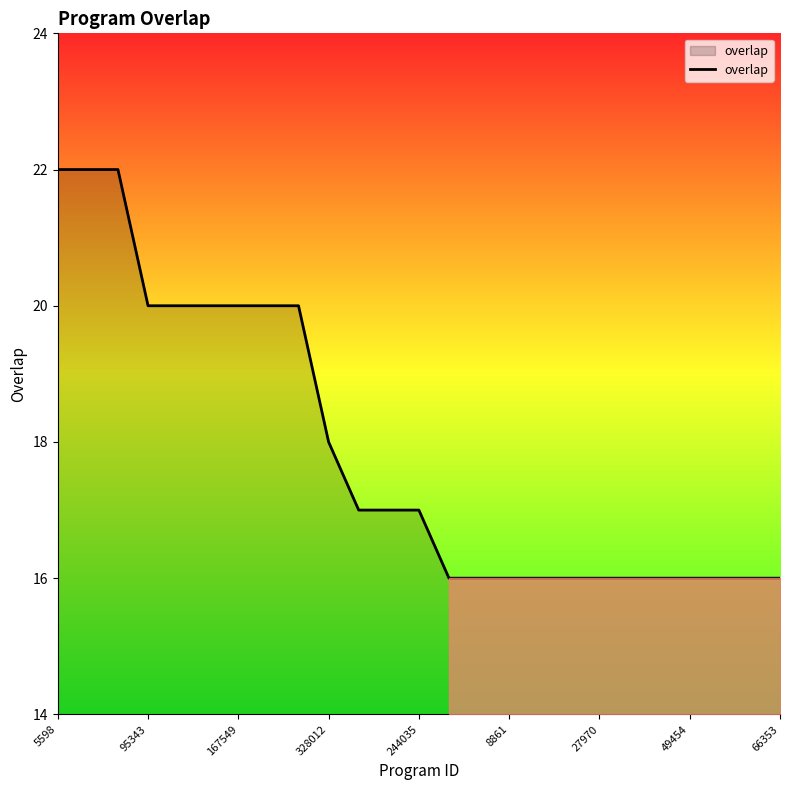

What is the maximum value shown in the chart?

22